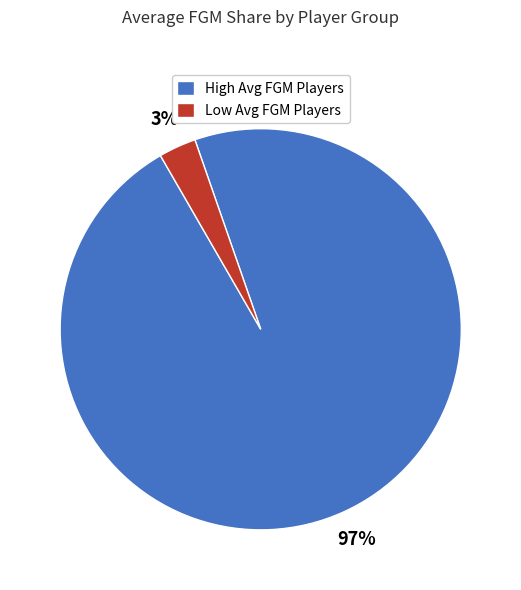

Do High Avg FGM Players and Low Avg FGM Players together represent more than half of the pie?

Yes